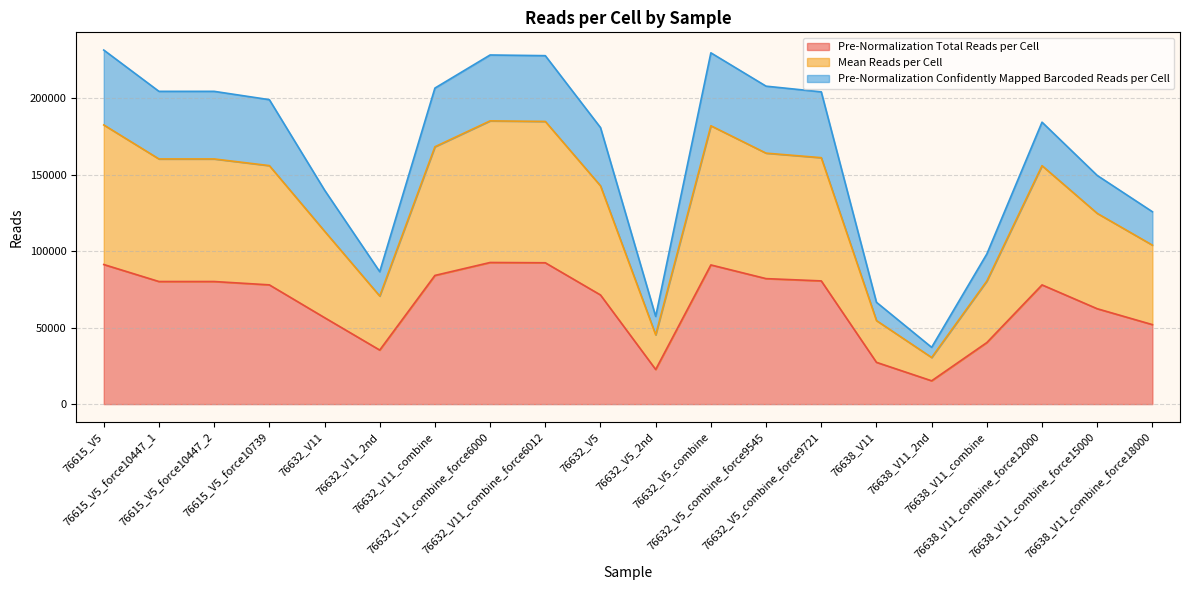

At which category does Pre-Normalization Total Reads per Cell reach its first local valley?

76632_V11_2nd